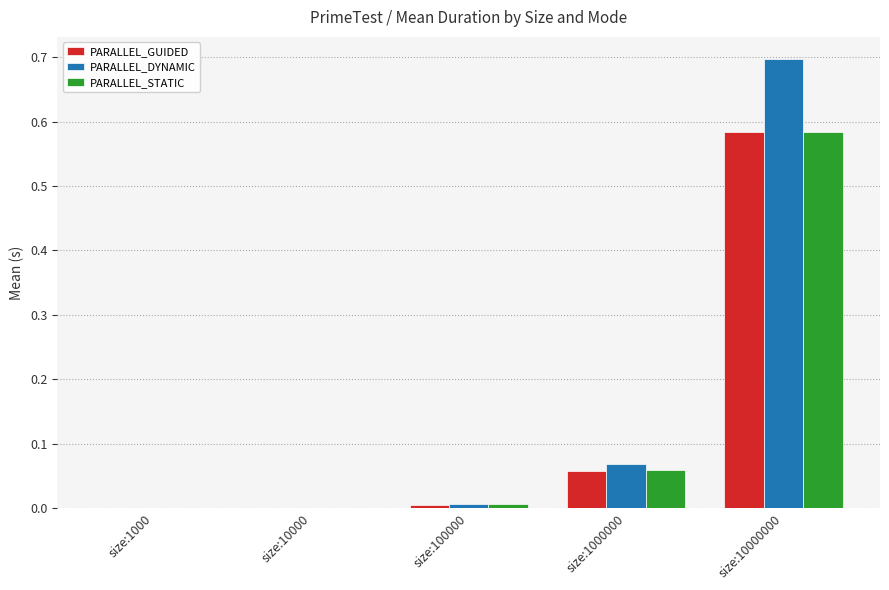

What are all the series names shown in the legend?

PARALLEL_GUIDED, PARALLEL_DYNAMIC, PARALLEL_STATIC